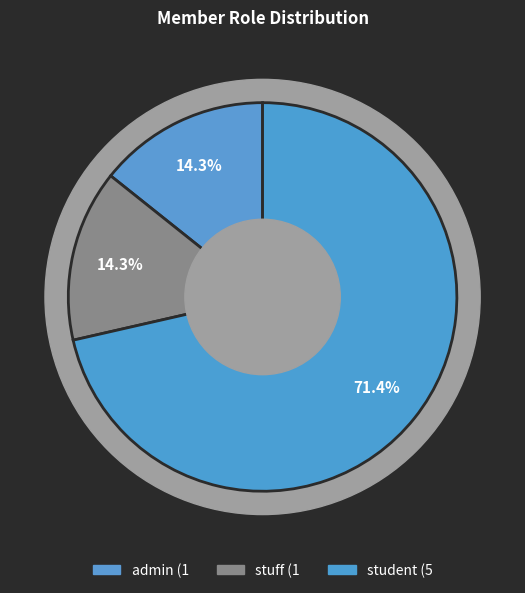

What is the change in value from stuff to student?

+4